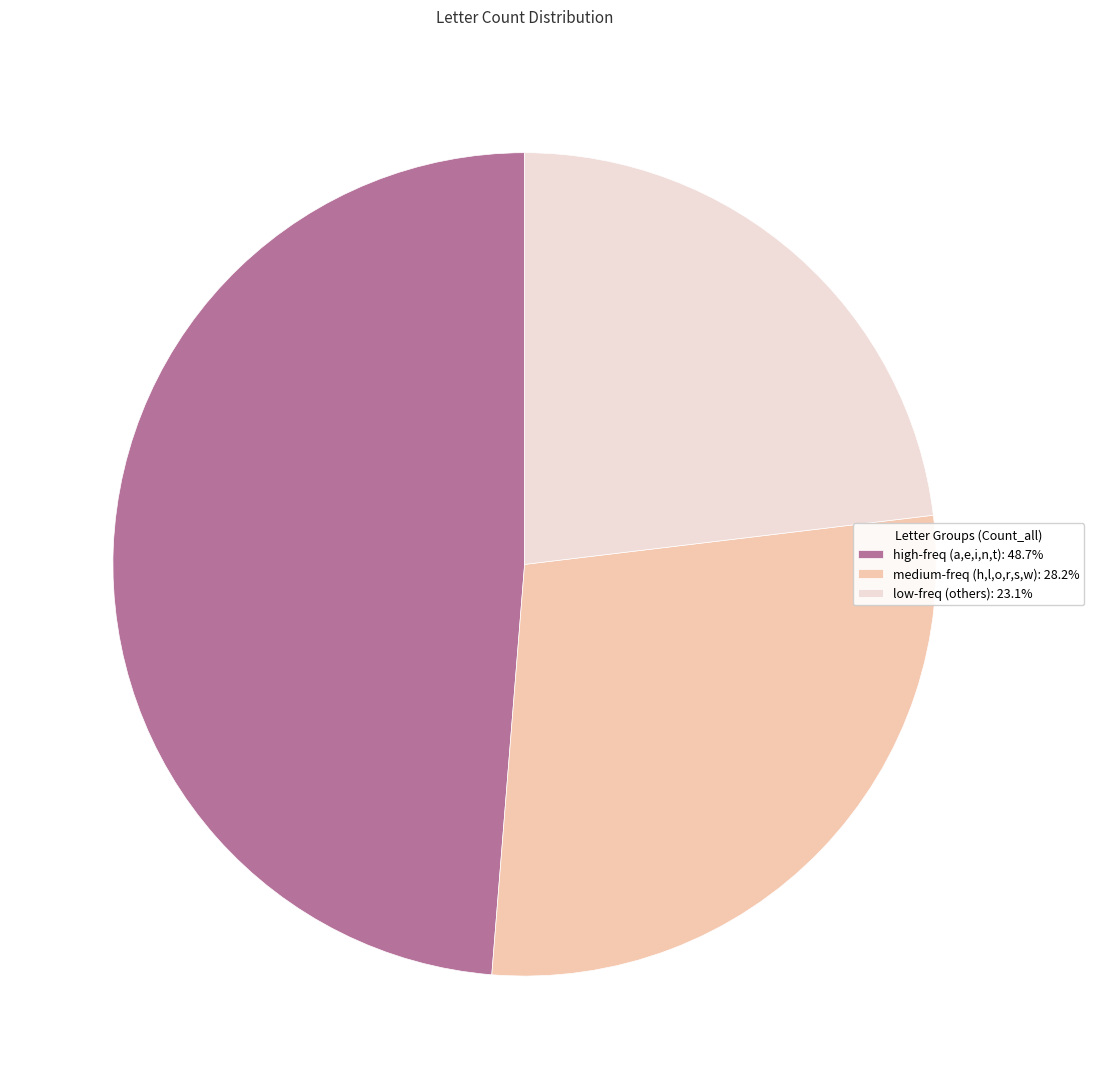

Is the sum of medium-freq (h,l,o,r,s,w): 28.2% and high-freq (a,e,i,n,t): 48.7% greater than half?

Yes